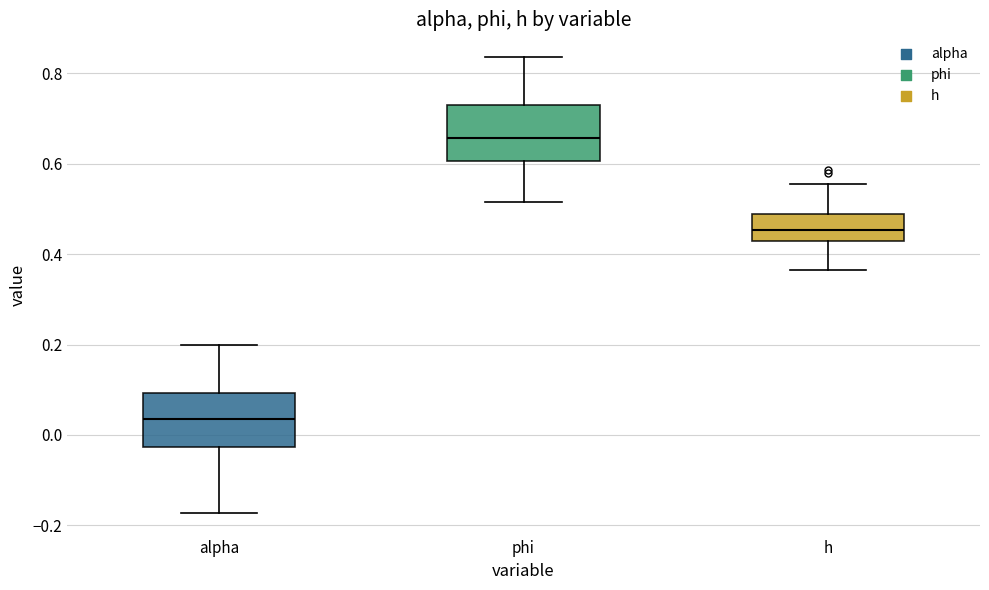

Reading left to right, read every box against the y-axis: the position of its median line, the range the box covers, and the ends of its whiskers. The values are not printed on the chart, so give them approximately, as read against the axis.

alpha: median 0.04, box -0.02 to 0.10, whiskers -0.18 to 0.20
phi: median 0.66, box 0.60 to 0.72, whiskers 0.52 to 0.84
h: median 0.46, box 0.42 to 0.48, whiskers 0.36 to 0.56